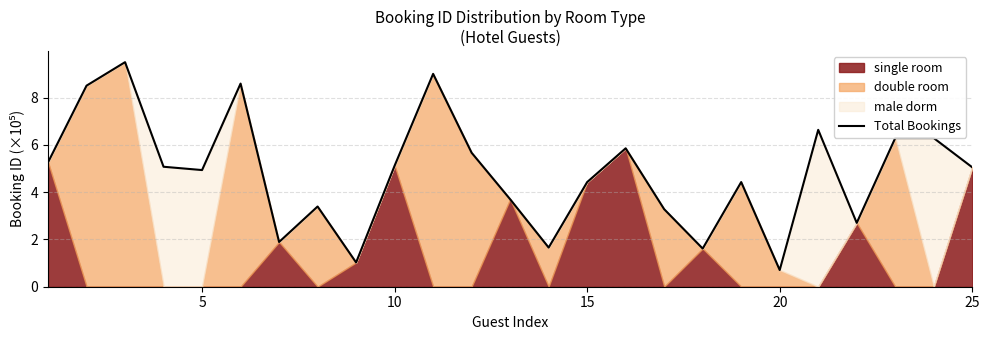

What is the highest value of the Total Bookings series?

9.5